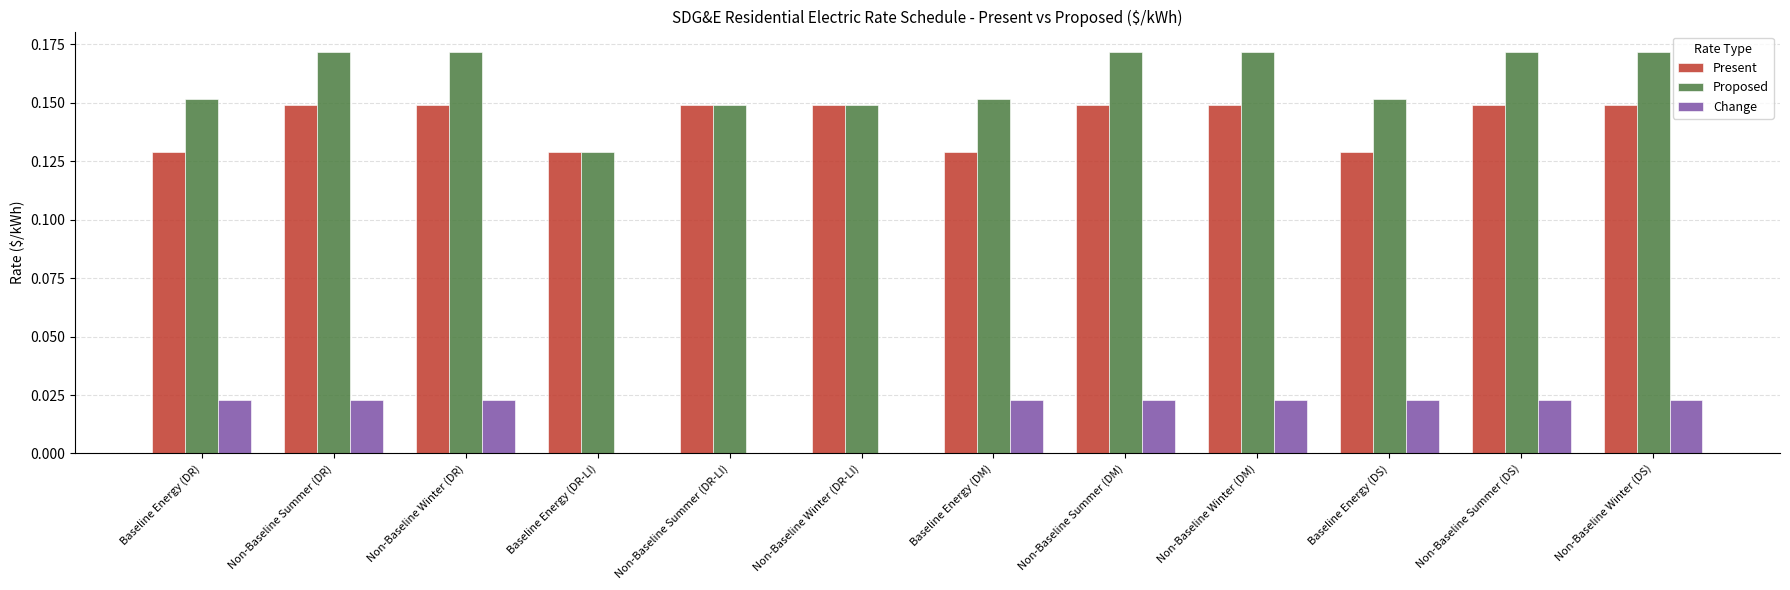

The value of Change at Baseline Energy (DR) is 0.0. True or false?

True